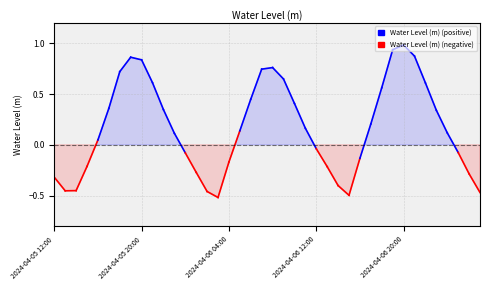

Between 2024-04-06 19:00 and 2024-04-06 05:00, which is larger?

2024-04-06 19:00